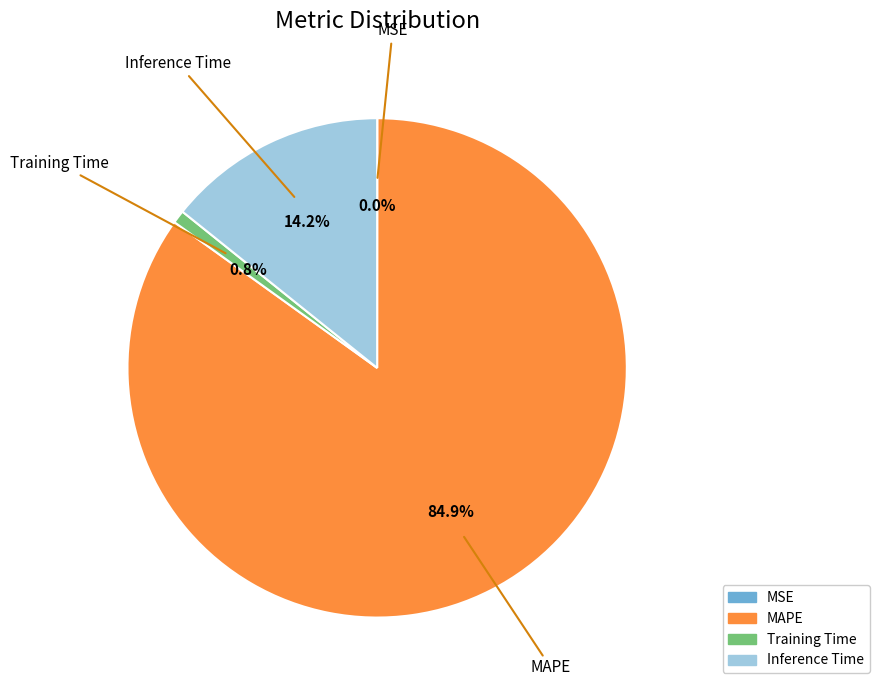

Between Inference Time and Training Time, which is larger?

Inference Time